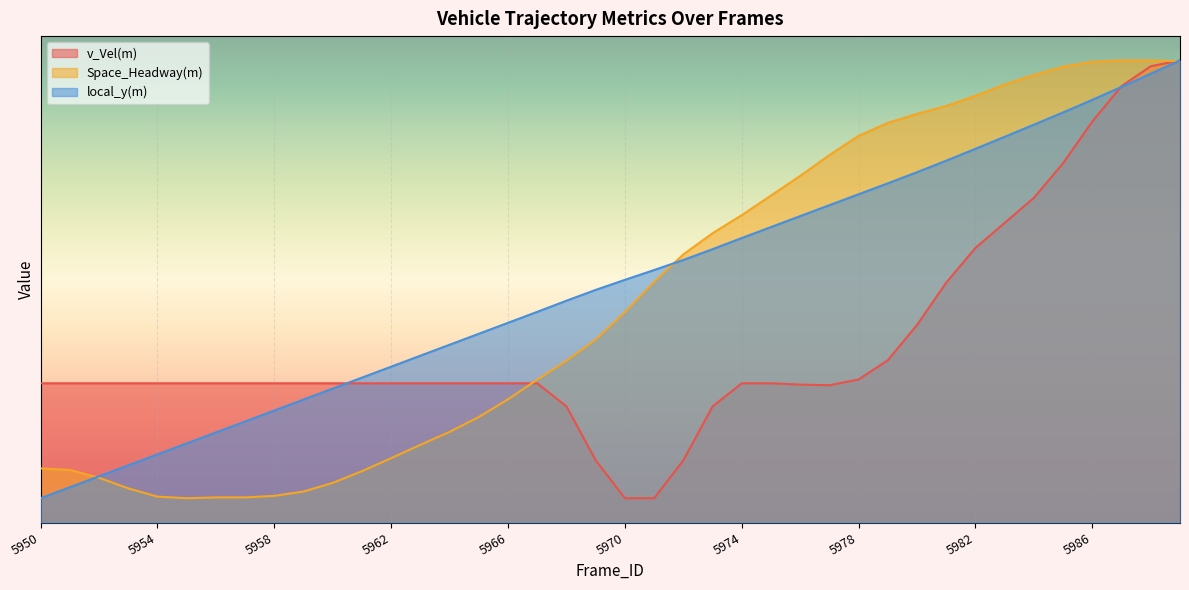

Which series changed the most between 5966 and 5972?

Space_Headway(m)